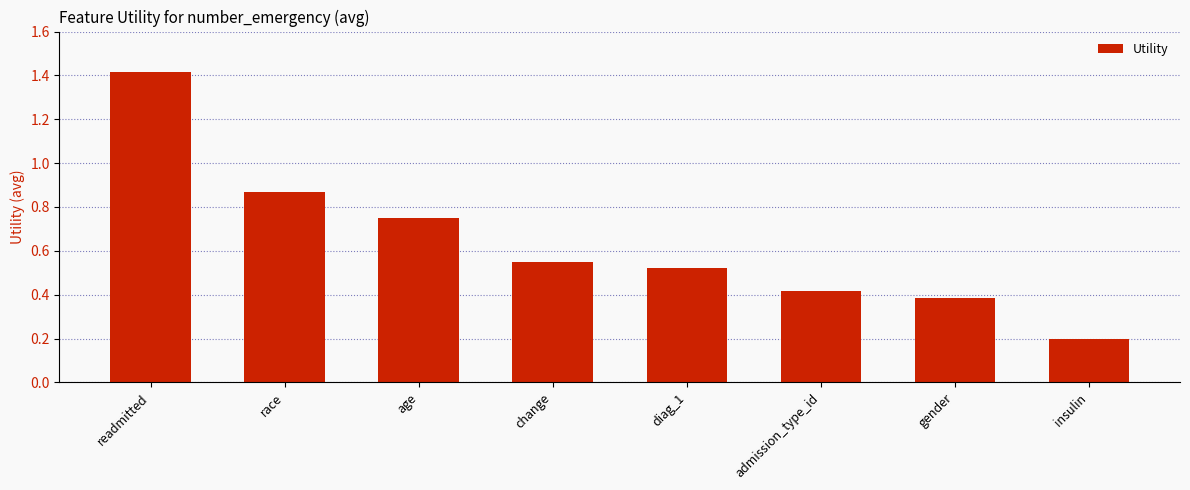

Does the chart contain stacked bars?

No